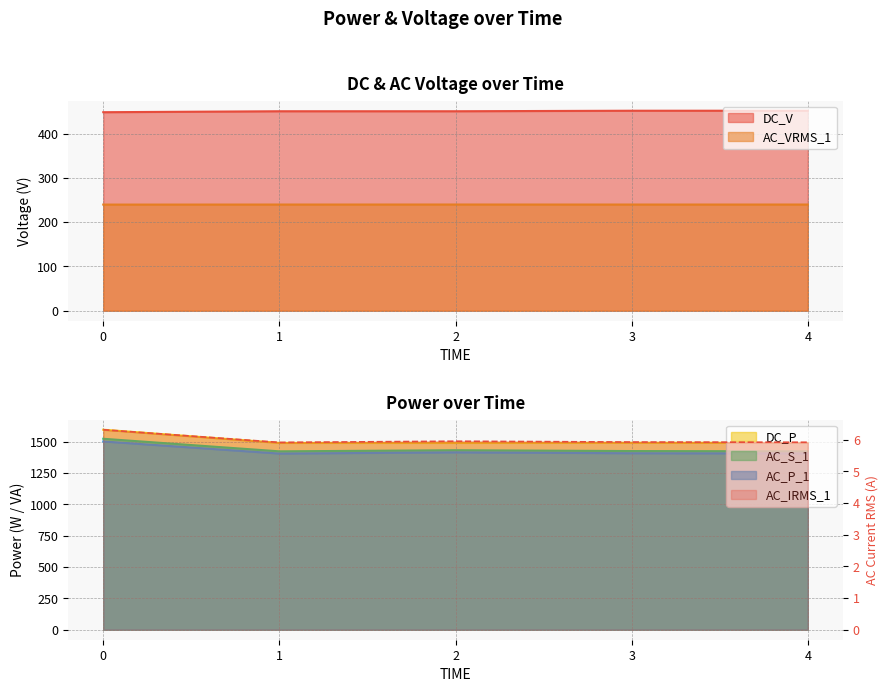

What is the difference between the maximum and minimum values in the DC_V series?

3.4